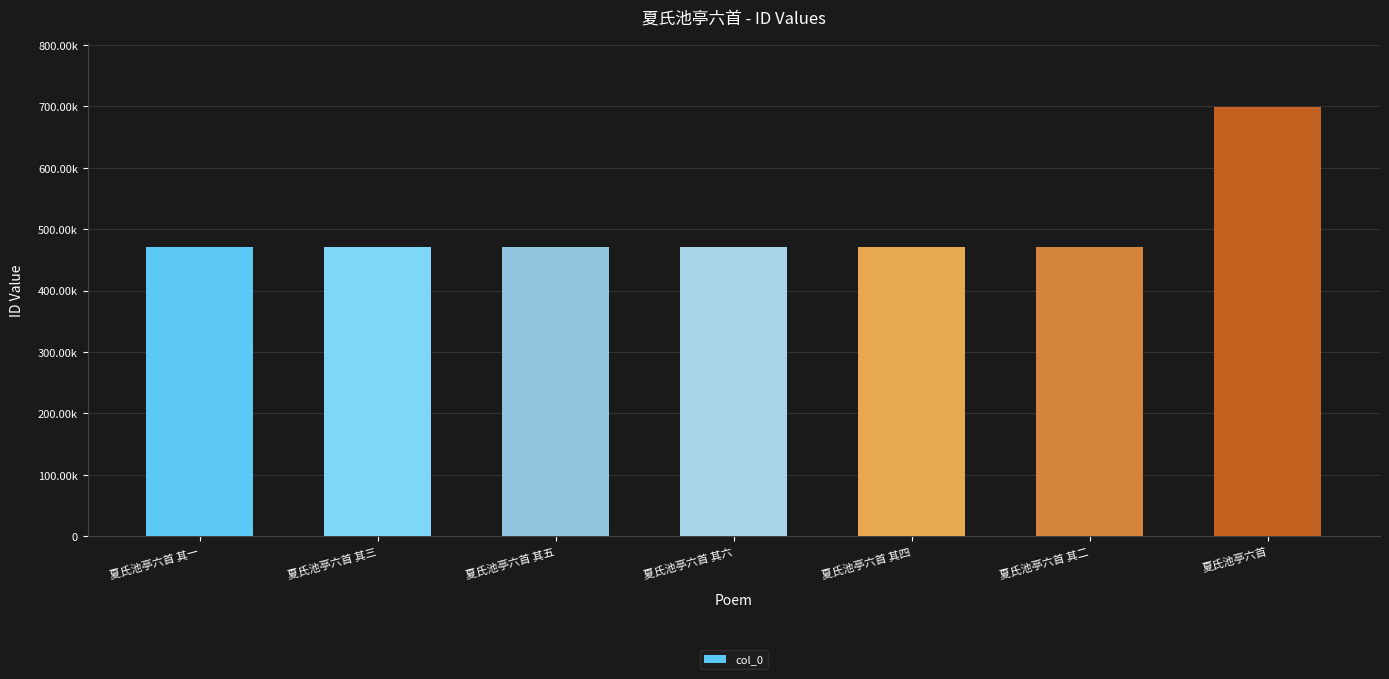

What is the label of the 1st bar from the left?

夏氏池亭六首 其一